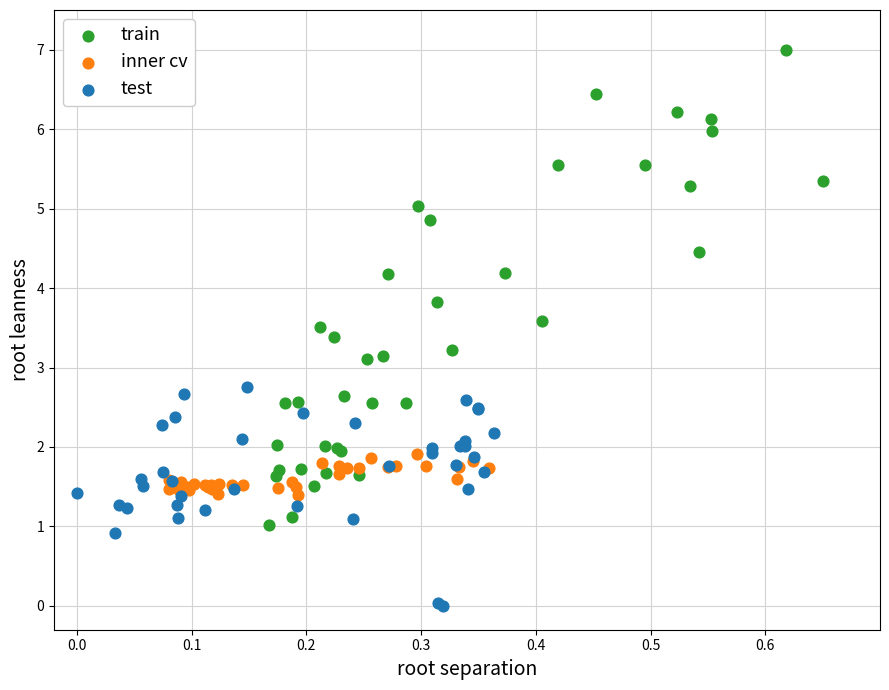

Which series reaches the minimum Y coordinate?

test